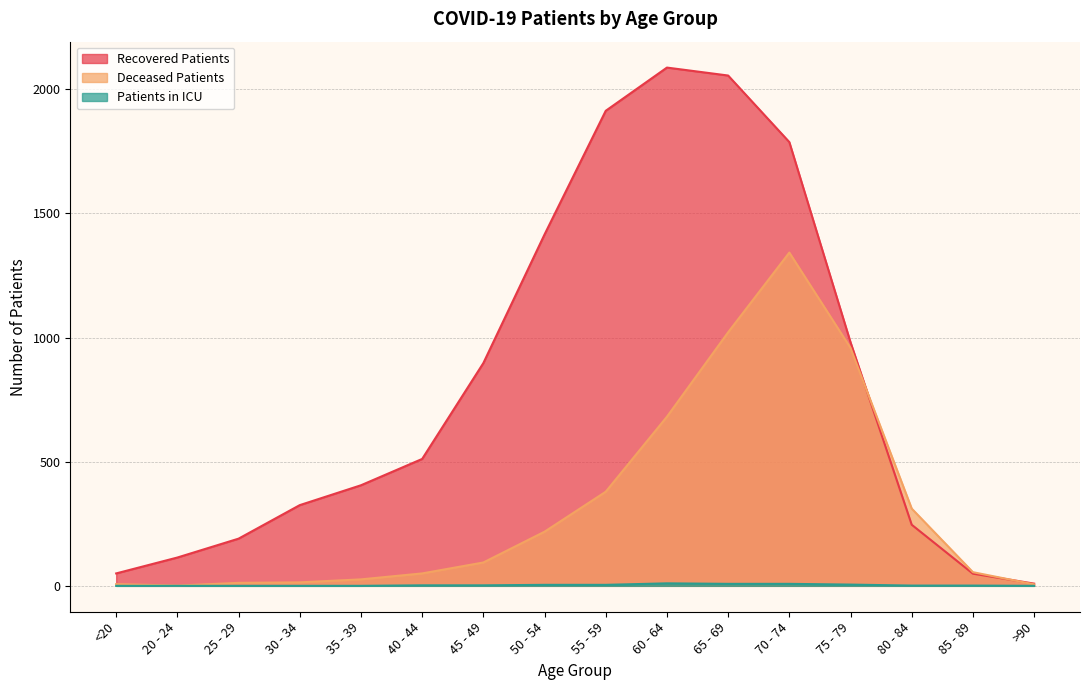

Reading right to left, extract all data points from this chart.

recovered_patients: >90=9	85 - 89=49	80 - 84=246	75 - 79=981	70 - 74=1787	65 - 69=2055	60 - 64=2087	55 - 59=1913	50 - 54=1415	45 - 49=897	40 - 44=511	35 - 39=405	30 - 34=325	25 - 29=190	20 - 24=114	<20=50
deceased_patients: >90=6	85 - 89=55	80 - 84=311	75 - 79=958	70 - 74=1342	65 - 69=1021	60 - 64=681	55 - 59=379	50 - 54=218	45 - 49=94	40 - 44=50	35 - 39=26	30 - 34=14	25 - 29=12	20 - 24=1	<20=7
patients_in_icu: >90=0	85 - 89=1	80 - 84=1	75 - 79=5	70 - 74=8	65 - 69=8	60 - 64=10	55 - 59=4	50 - 54=4	45 - 49=2	40 - 44=2	35 - 39=0	30 - 34=0	25 - 29=0	20 - 24=0	<20=0